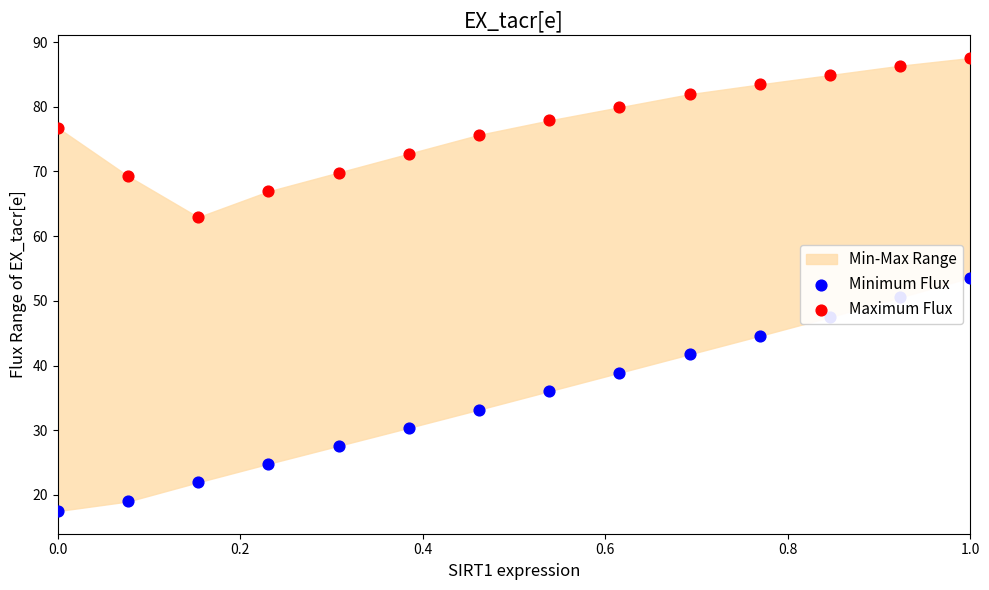

At how many categories does at least one series exceed 87?

1